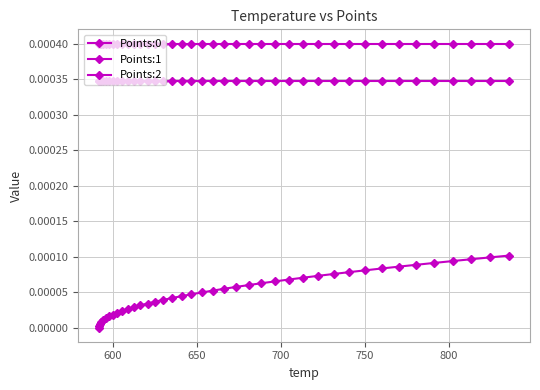

How many lines are shown in the chart?

3